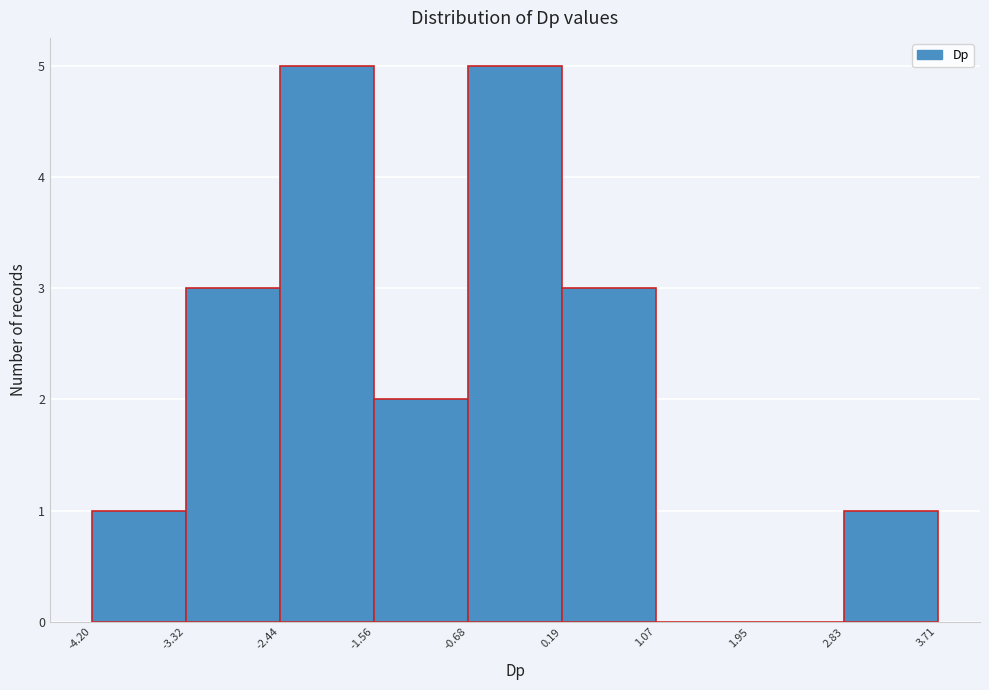

Reading left to right, transcribe this chart: for each bar, give the range it covers on the x-axis and its height. The values are not printed on the chart, so give them approximately, as read against the axis.

-4.20 to -3.32: 1
-3.32 to -2.44: 3
-2.44 to -1.56: 5
-1.56 to -0.68: 2
-0.68 to 0.19: 5
0.19 to 1.07: 3
1.07 to 1.95: 0
1.95 to 2.83: 0
2.83 to 3.71: 1